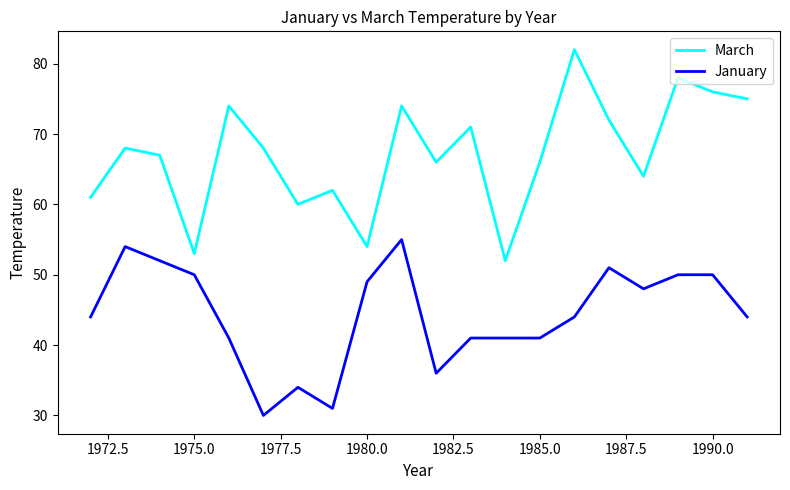

Which series has the widest spread of values?

March